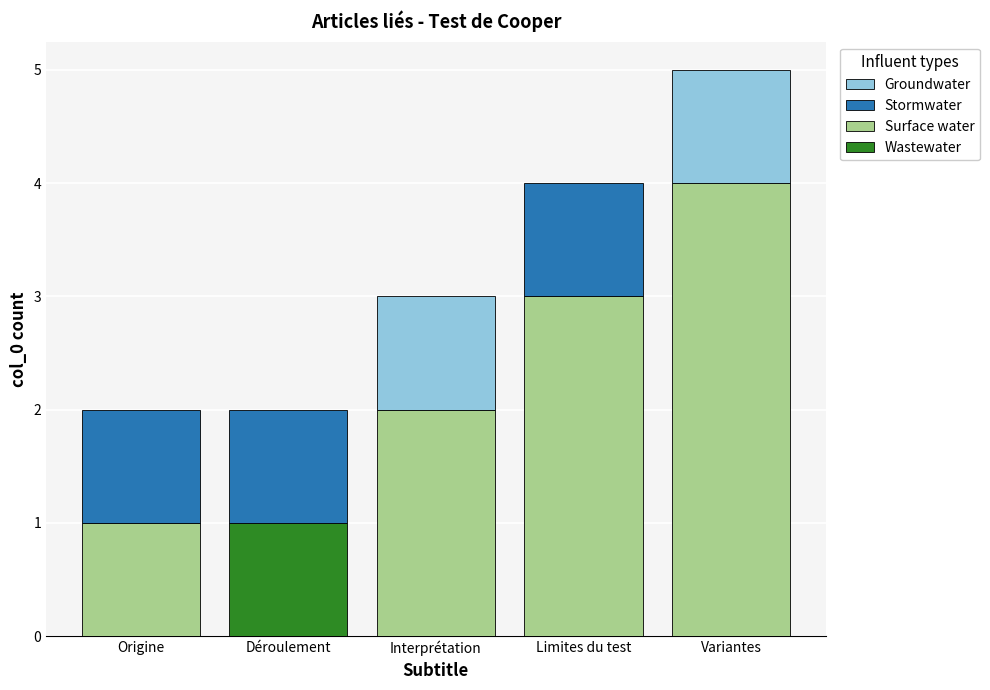

What is the highest value of the Surface water series?

4